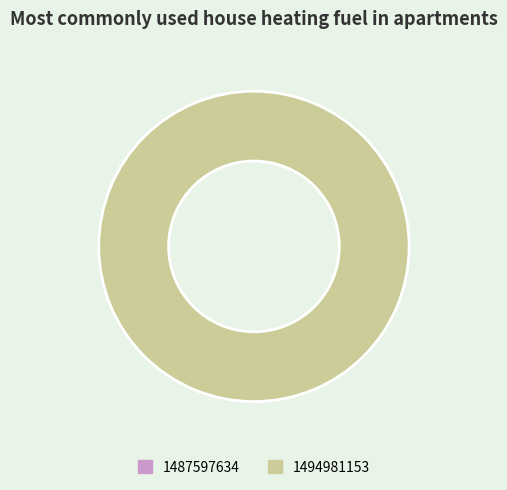

Is there any slice that represents more than half of the pie?

Yes